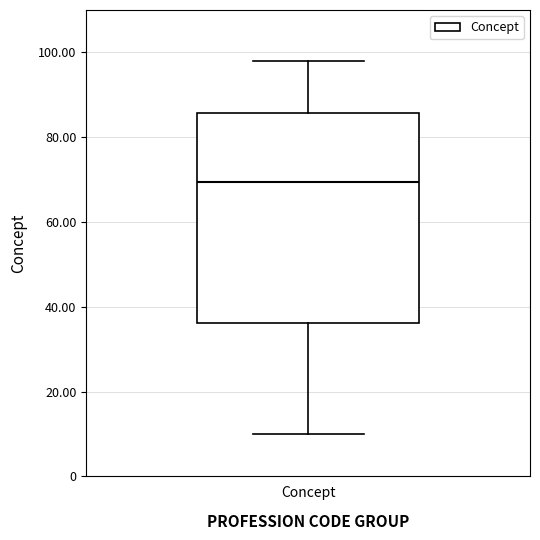

Transcribe this box plot: give where the median line is, the range the box spans, and where the two whiskers end, as read against the y-axis. The values are not printed on the chart, so give them approximately, as read against the axis.

median 70, box 36 to 86, whiskers 10 to 98